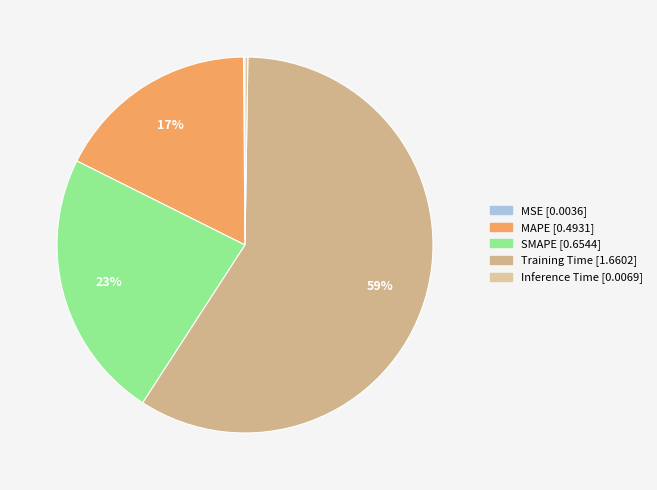

Which category accounts for the majority?

Training Time